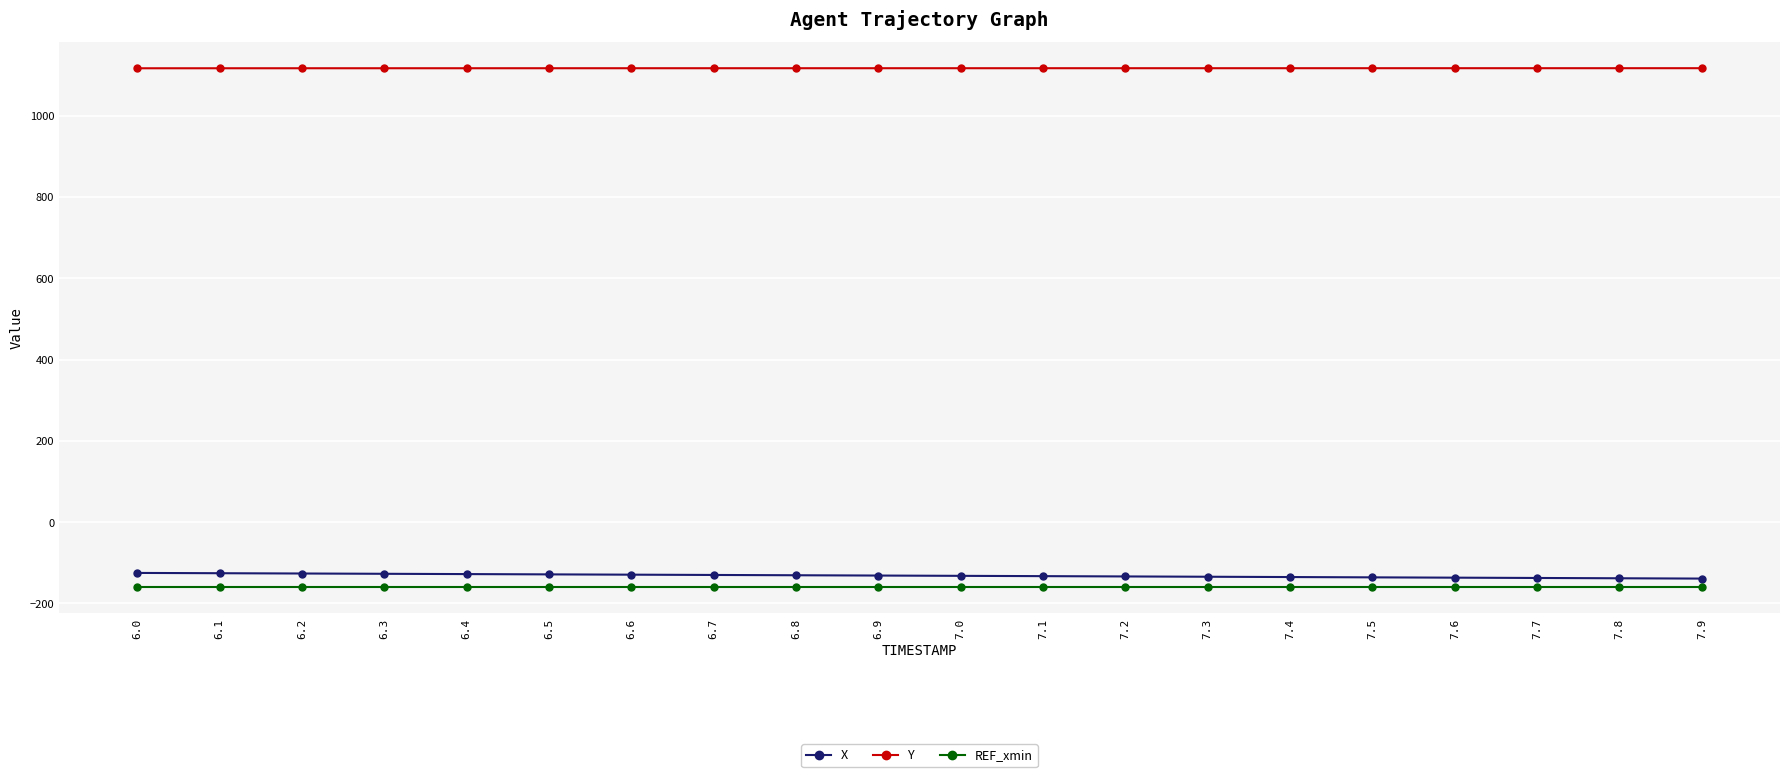

At which label does Y first exceed 1117?

6.5